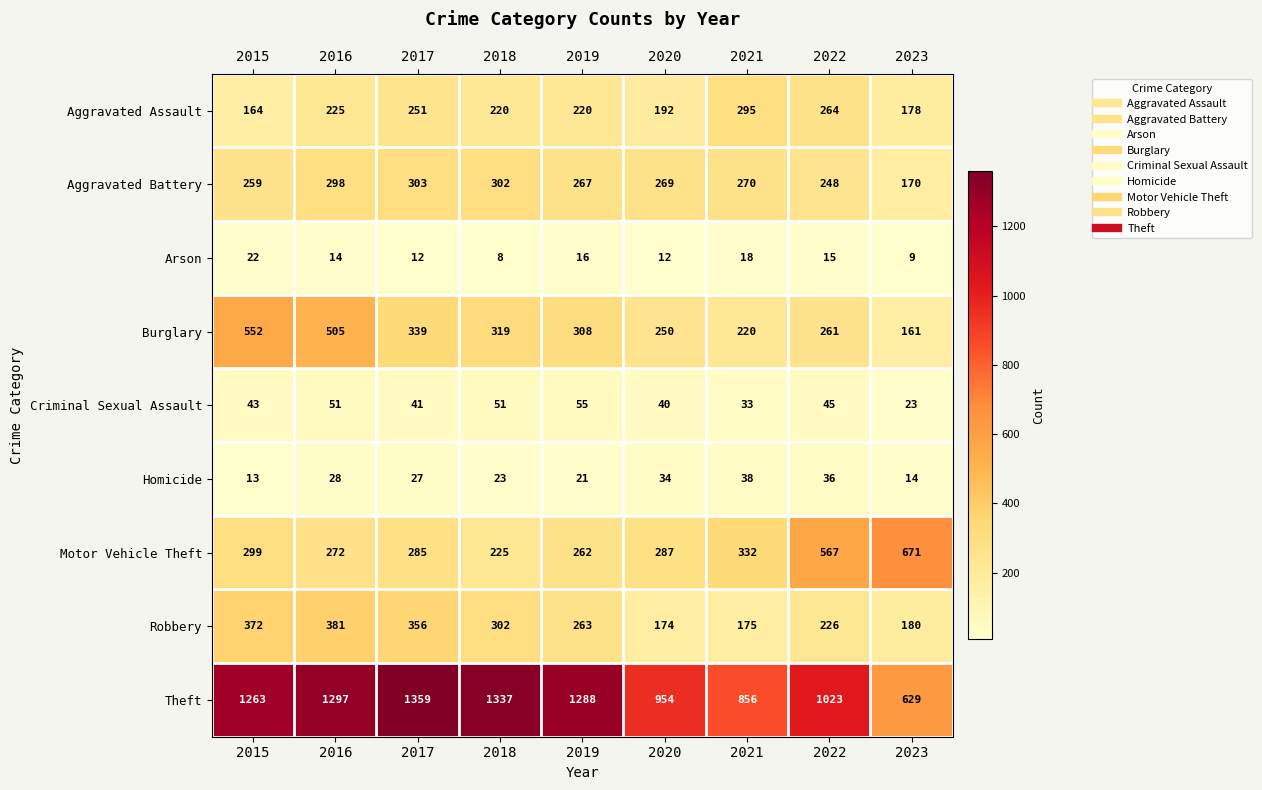

At which category is the sum across all series the highest?

2016